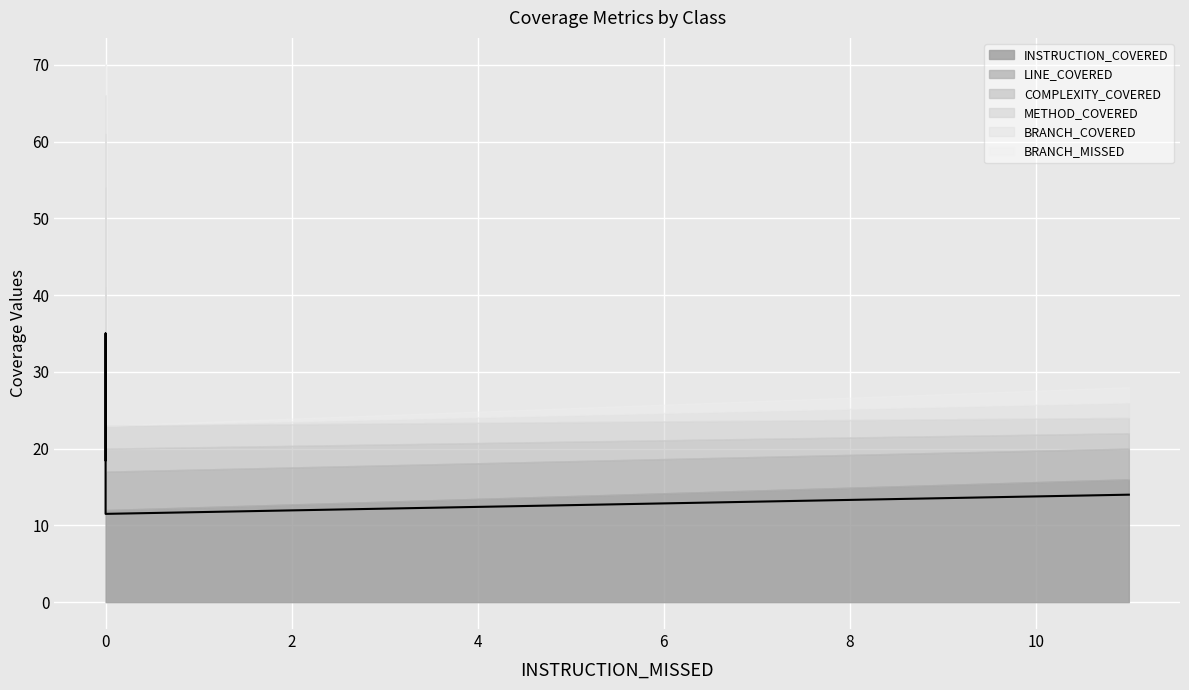

True or false: LINE_COVERED and BRANCH_MISSED intersect in this chart.

False